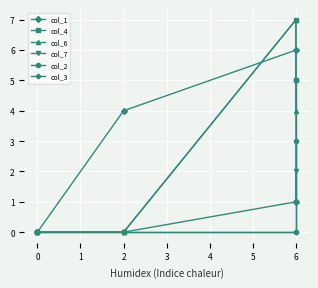

What is the total value across all series at 6?

21